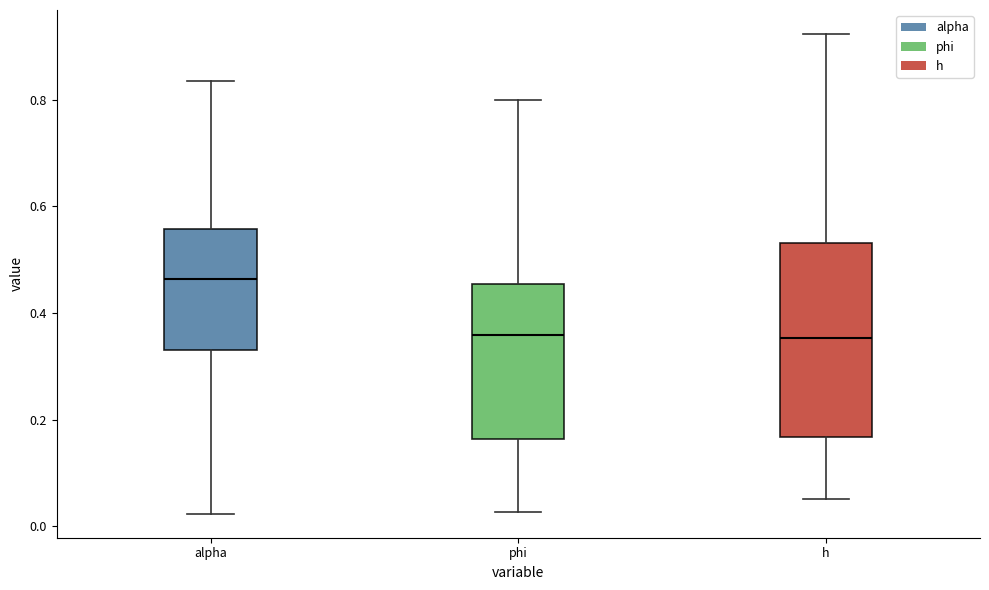

Which box is the tallest, from its lower edge to its upper edge?

h